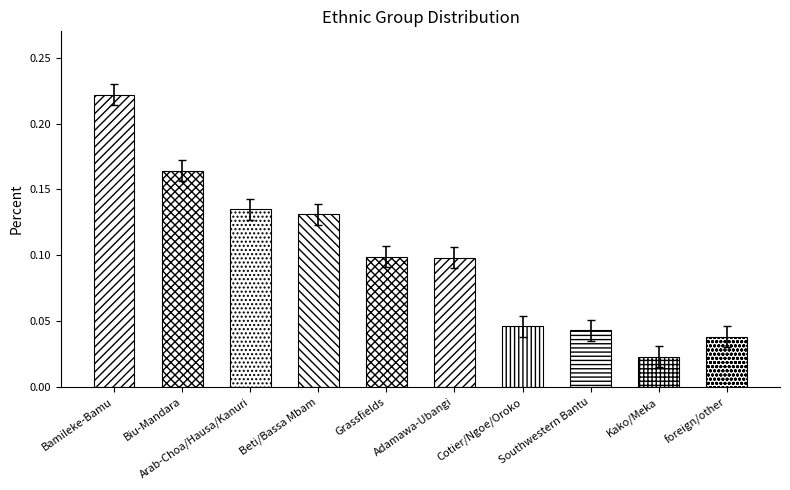

What is the difference between the values at Grassfields and Kako/Meka?

0.1